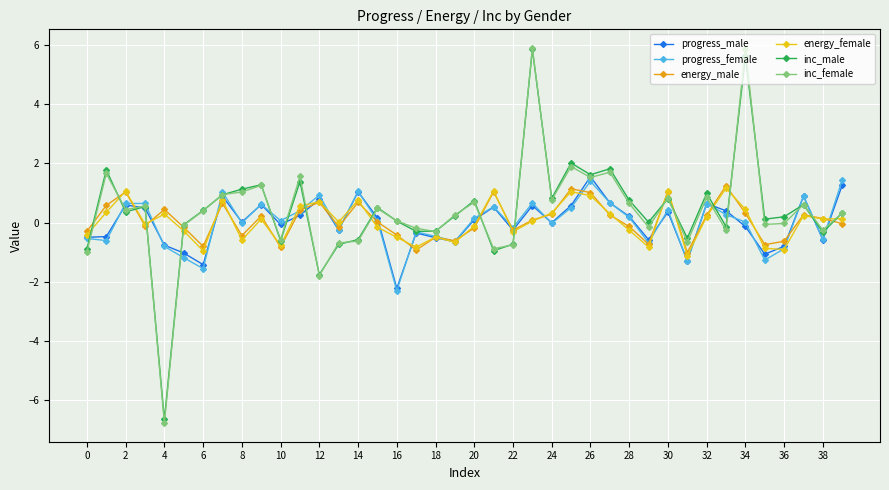

True or false: inc_male and energy_female intersect in this chart.

True